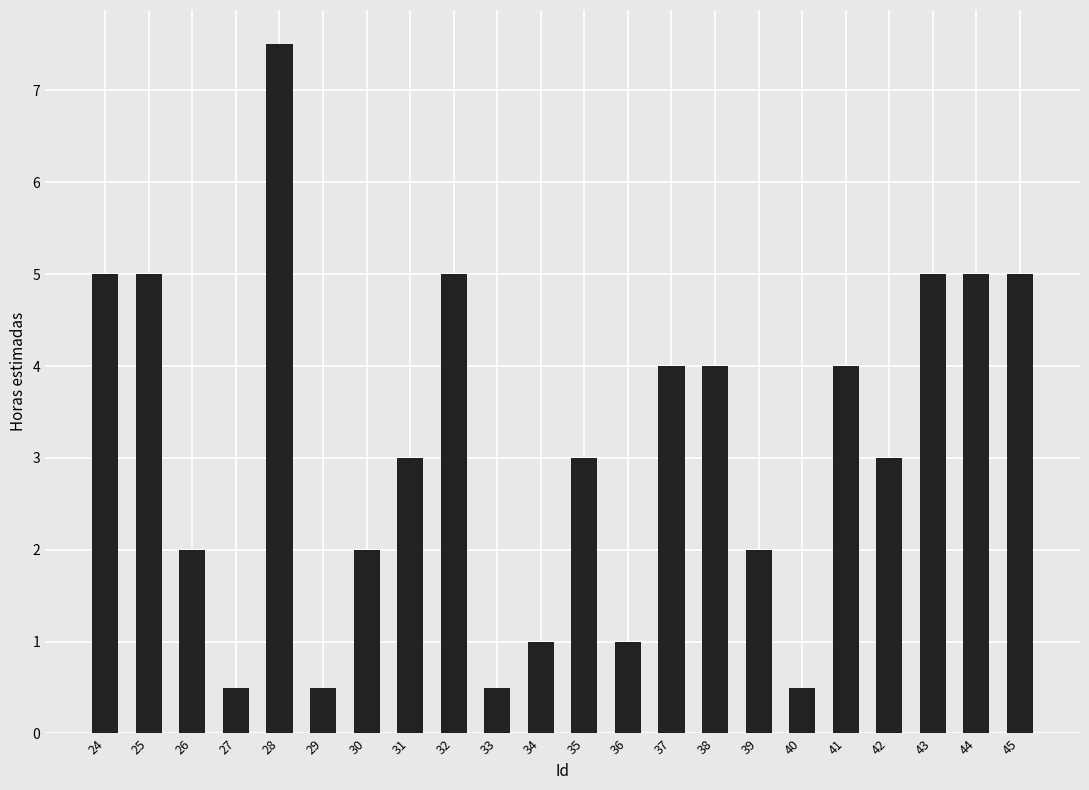

What is the difference between the values at 34 and 31?

2.0